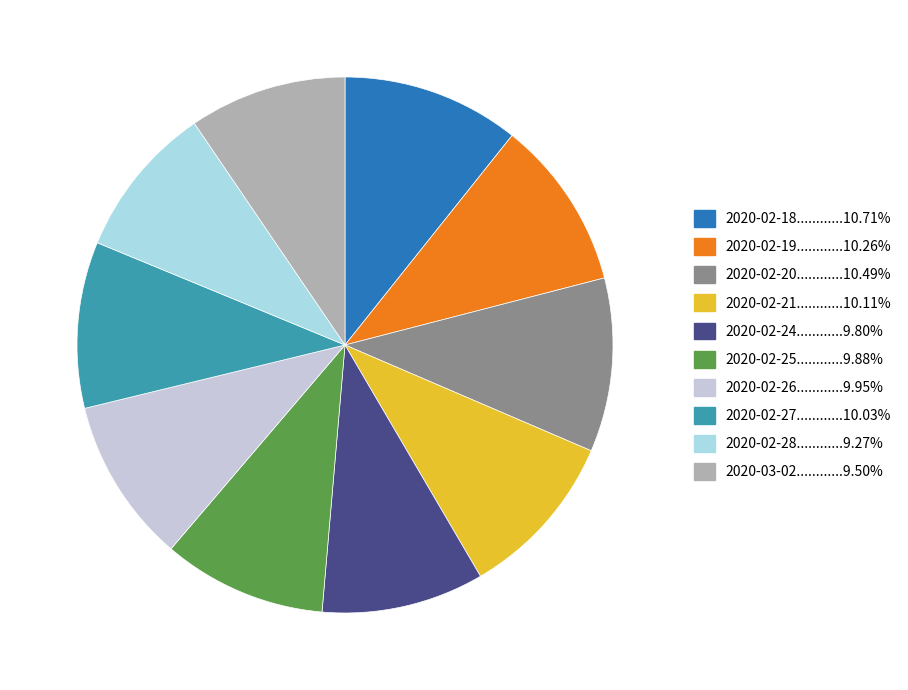

Is there a majority slice in this chart?

No